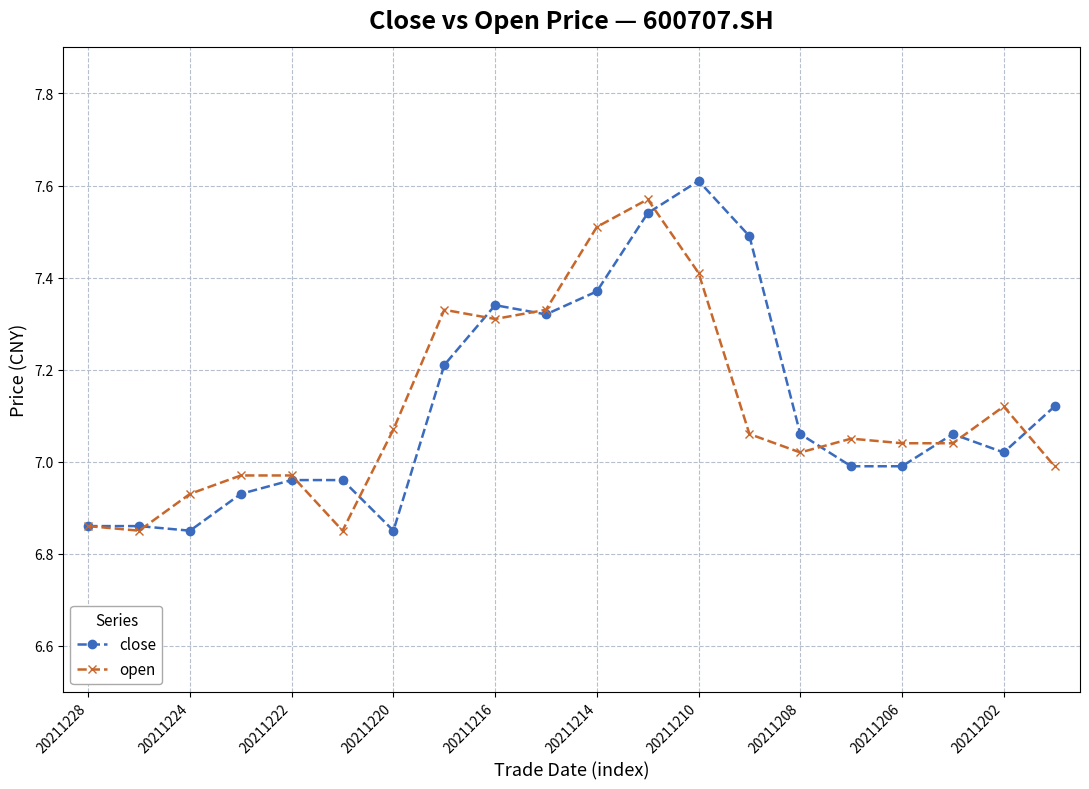

True or false: open has more than 0 points higher than both neighbors.

True